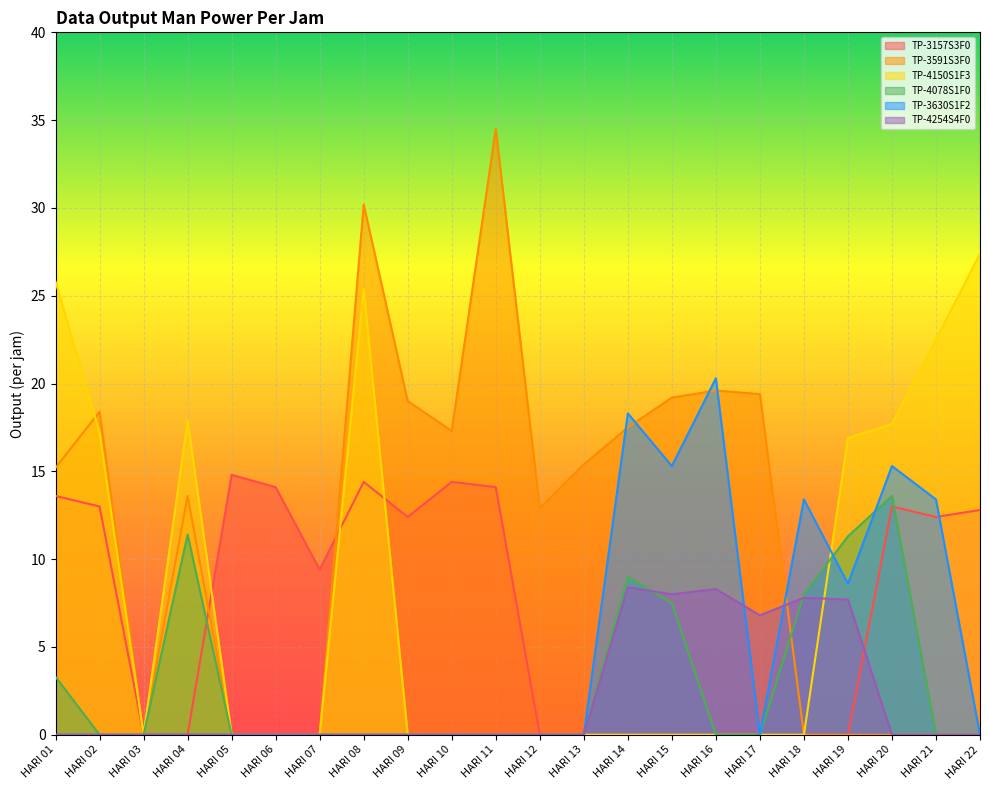

Between HARI 16 and HARI 10, which is larger?

HARI 10